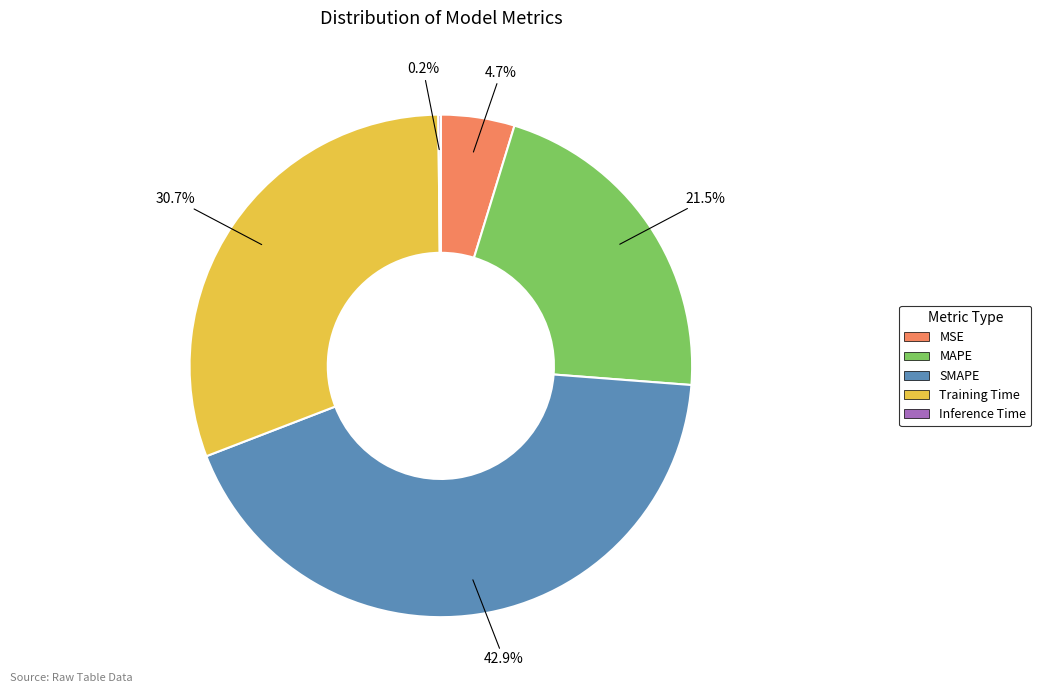

Is there a majority slice in this chart?

No